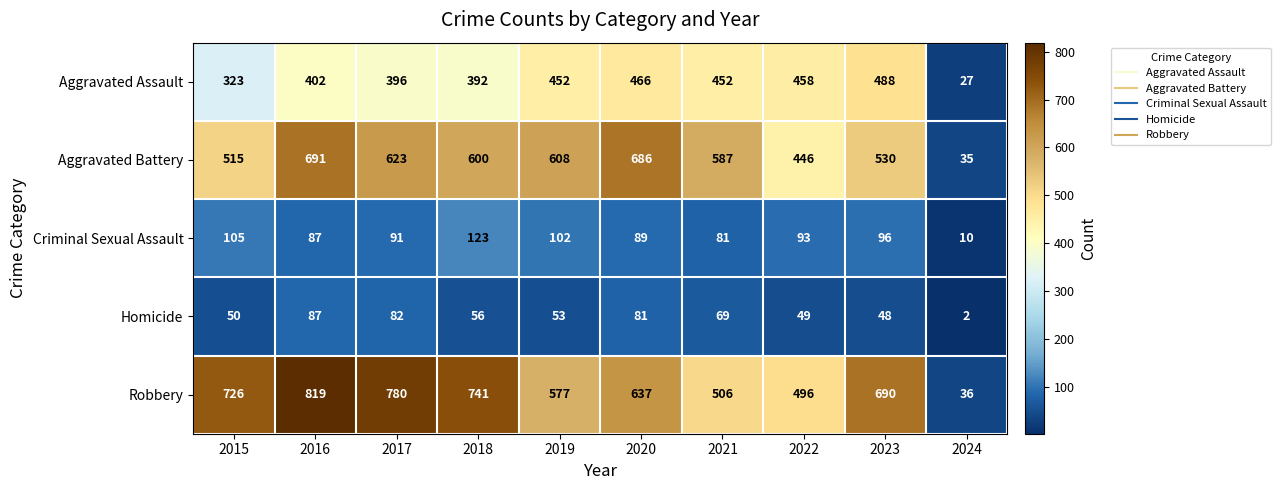

Rank the series at 2023 from lowest to highest value.

Homicide, Criminal Sexual Assault, Aggravated Assault, Aggravated Battery, Robbery